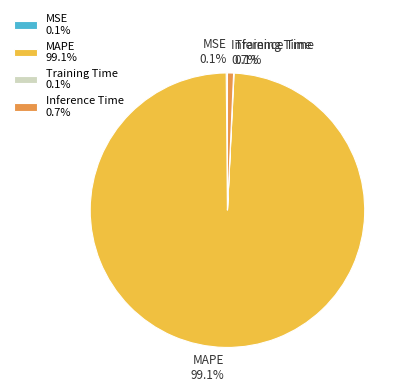

Which slice is the largest?

MAPE